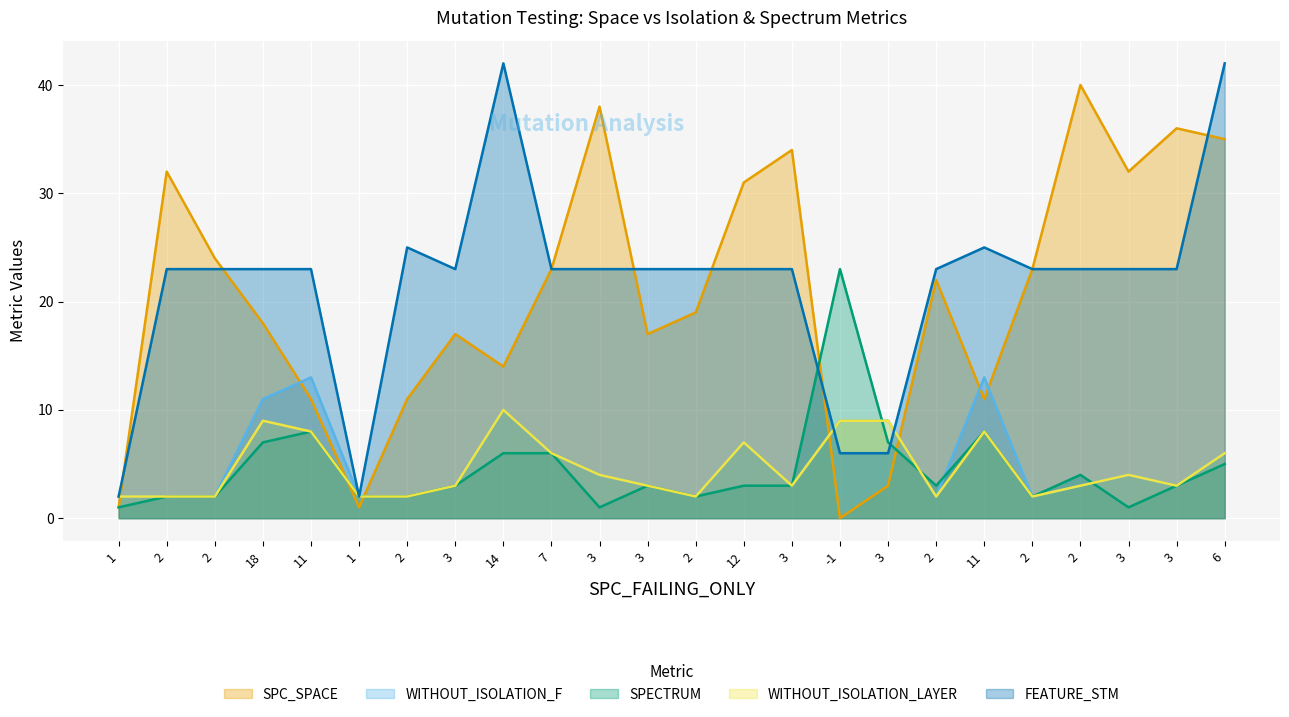

Which series has the largest total across all categories?

FEATURE_STM